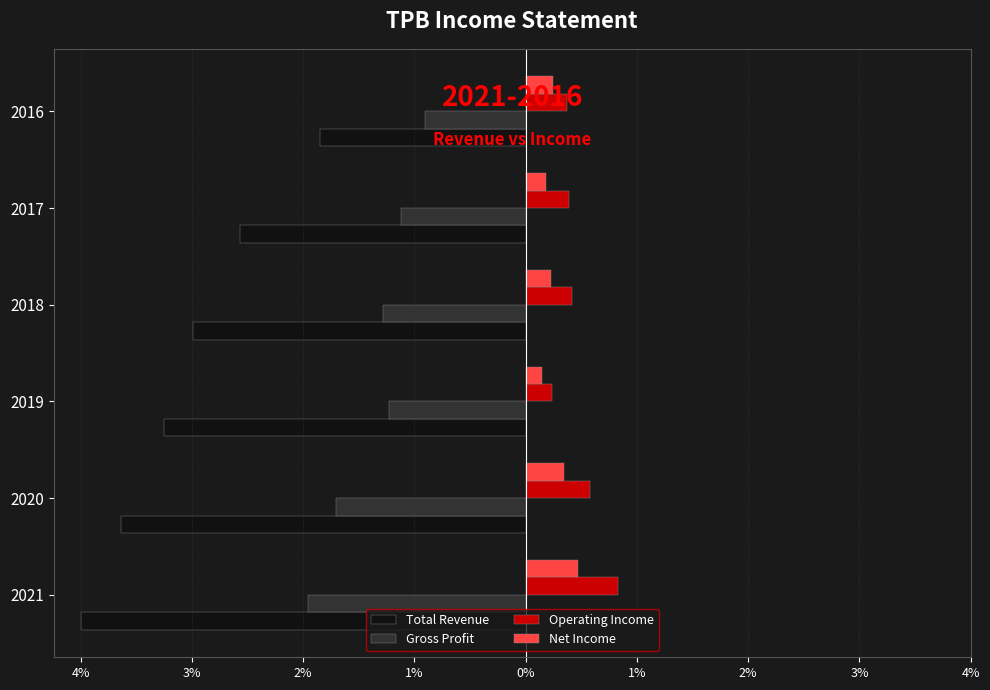

What is the value of the Gross Profit bar at the 1st from the left?

-2.0